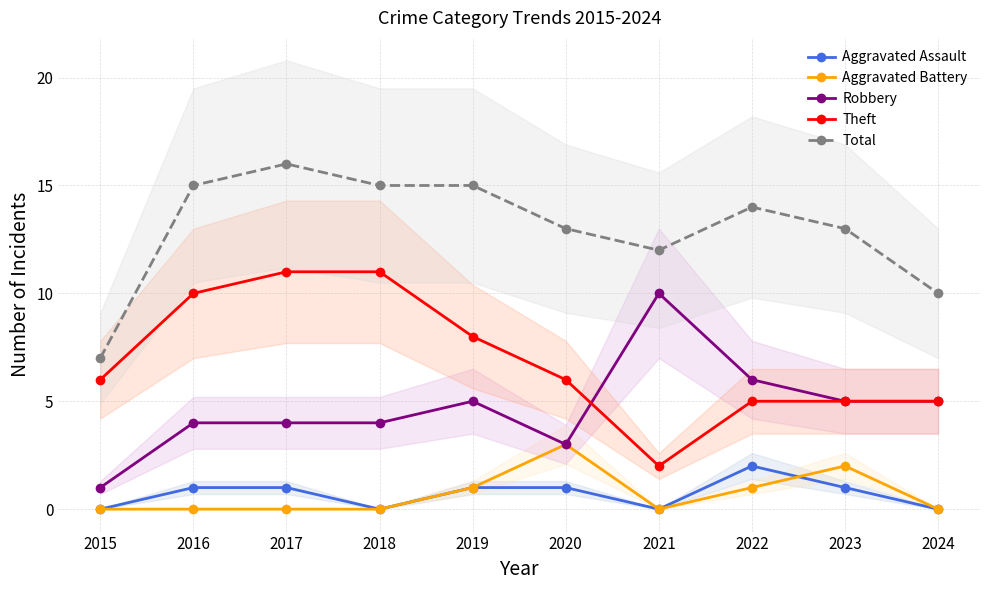

How many data points in Theft are above 6?

4